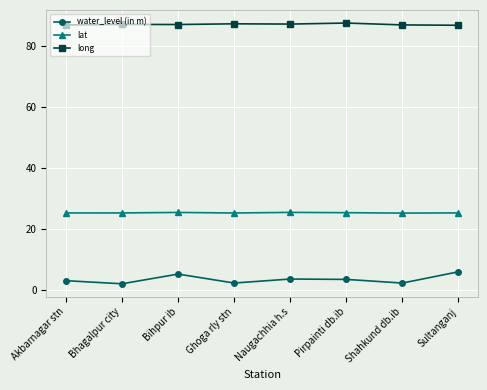

How many interior local valleys does the water_level (in m) series have?

3